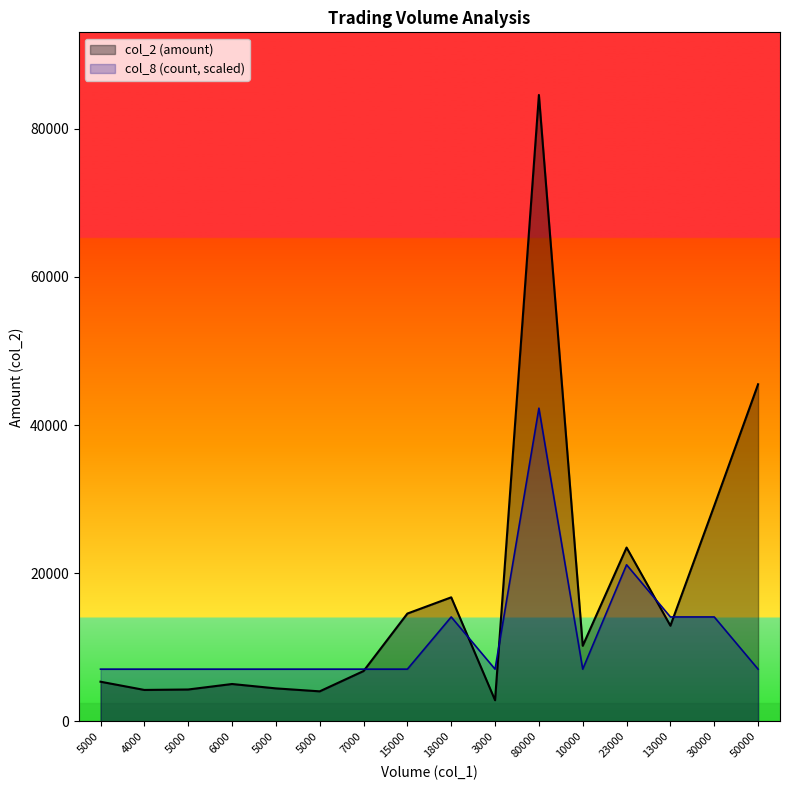

What is the difference between the second highest and second lowest values in the col_8 series?

14091.7